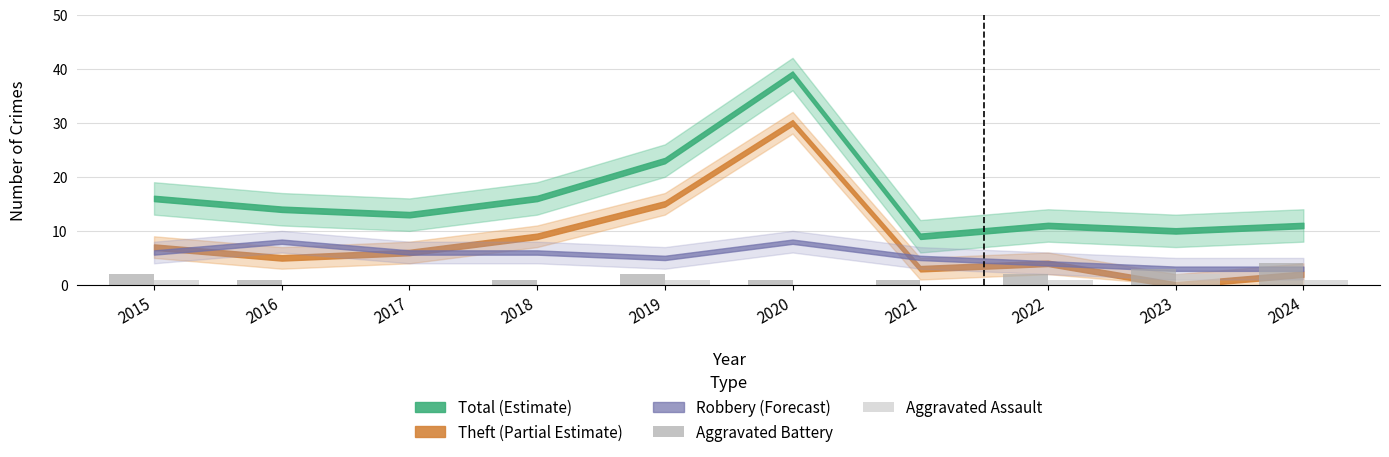

The Aggravated Assault series shows 1 at 2015. True or false?

True